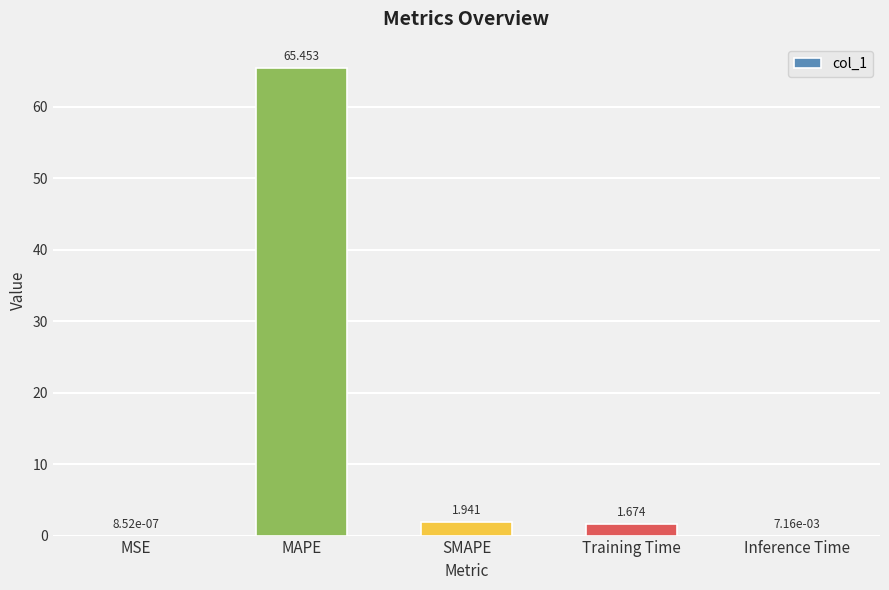

Between Inference Time and MAPE, which is larger?

MAPE